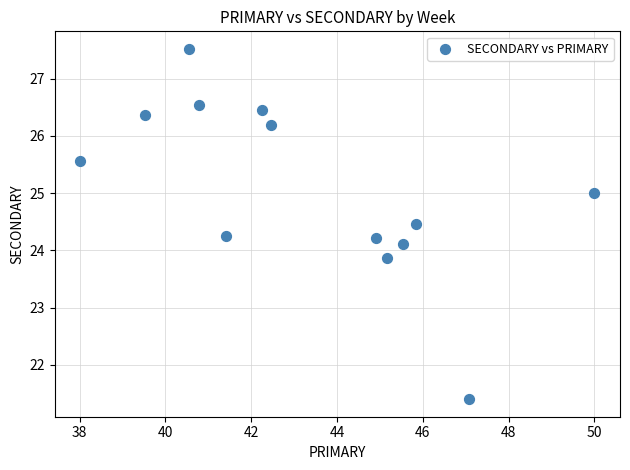

What is the range of X values (max minus min)?

12.0